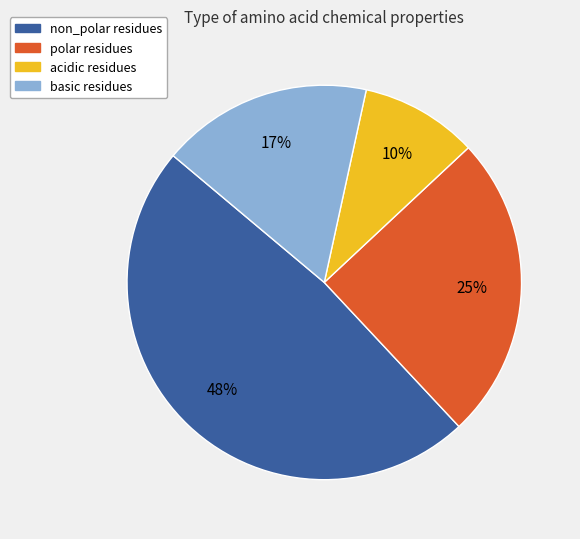

What is the ratio of the value at polar to the value at non_polar?

0.5